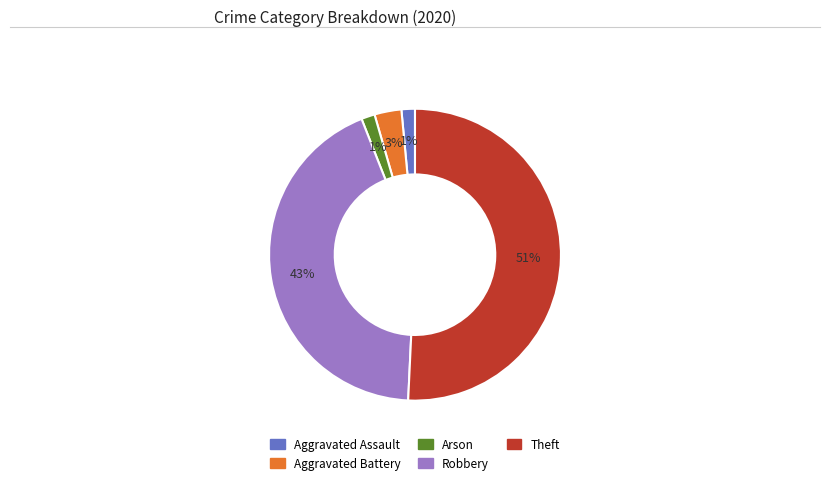

Between Aggravated Battery and Aggravated Assault, which is larger?

Aggravated Battery